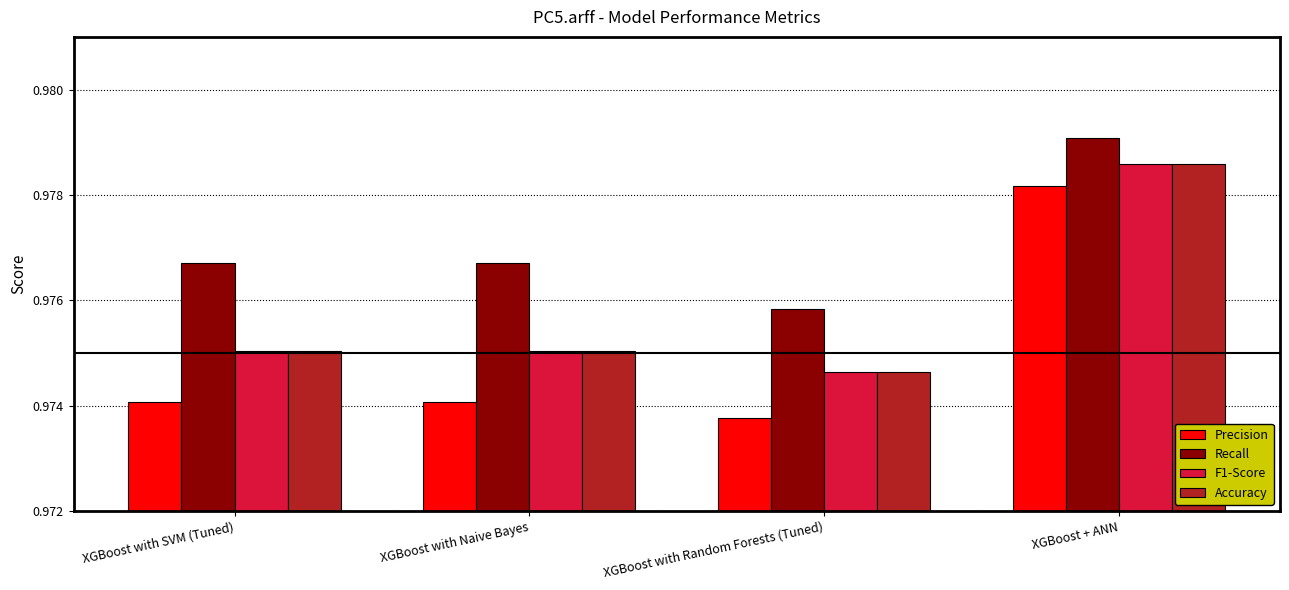

Is the value of Precision at XGBoost with SVM (Tuned) greater than the value of Recall at XGBoost with Naive Bayes?

No